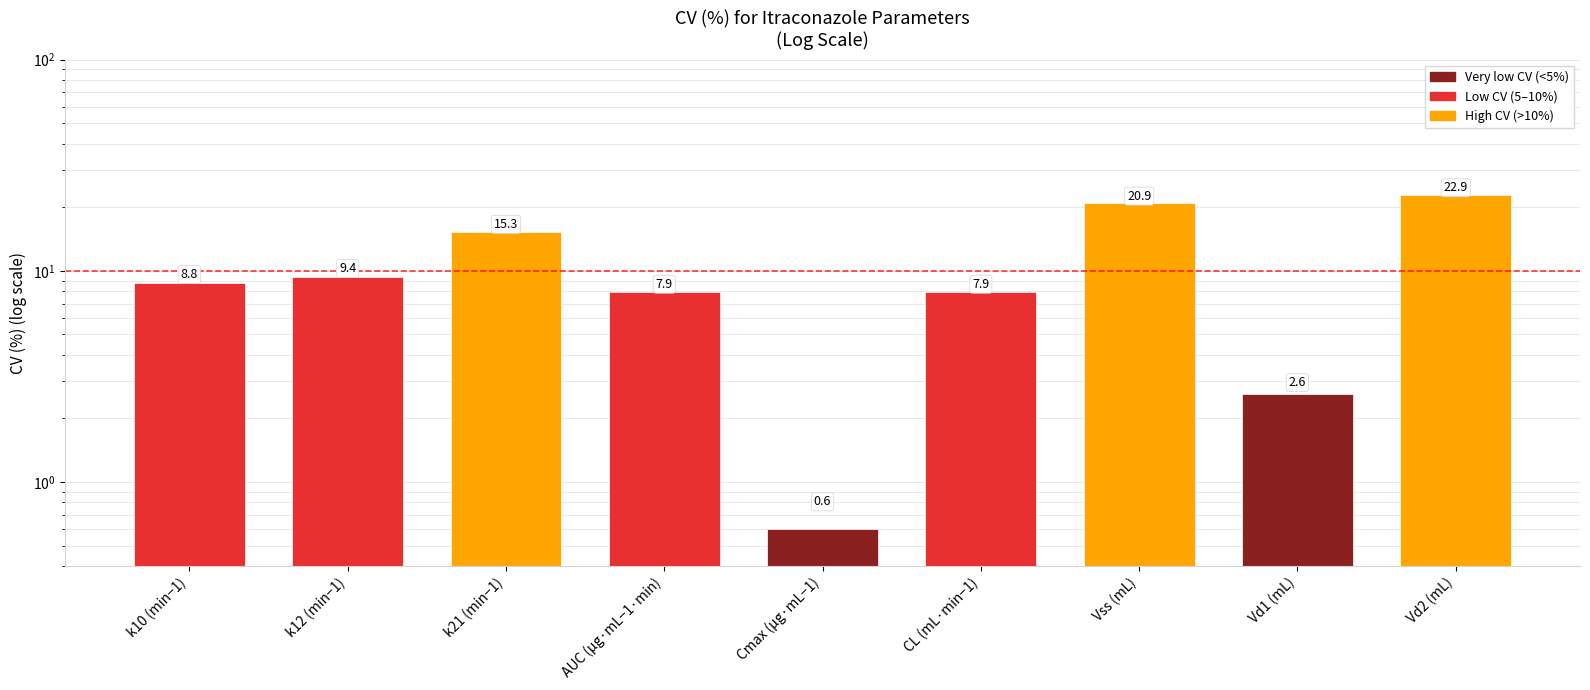

What is the sum of all values?

96.3